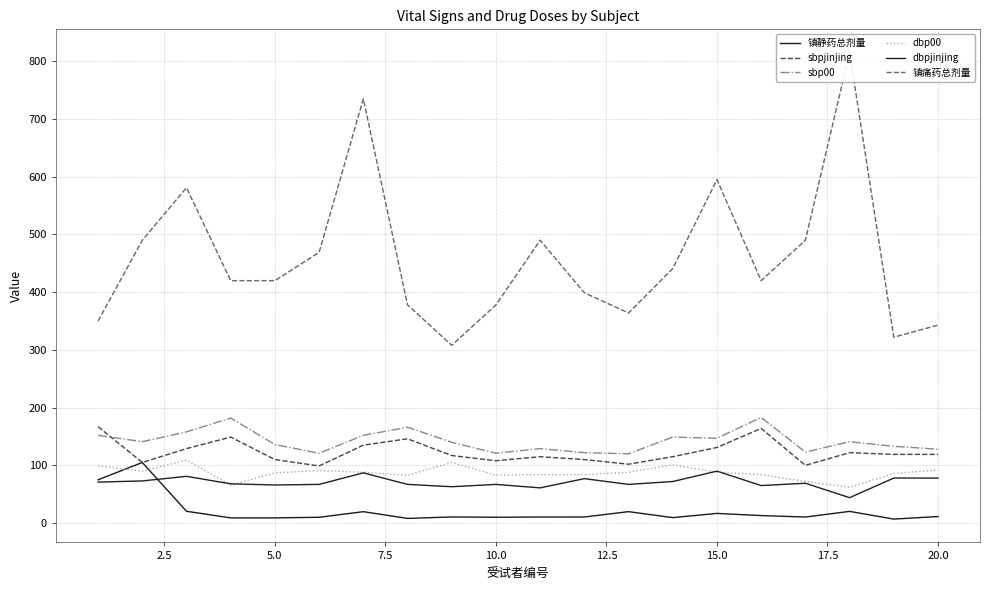

The dbp00 series shows 88.0 at 15.0. True or false?

True